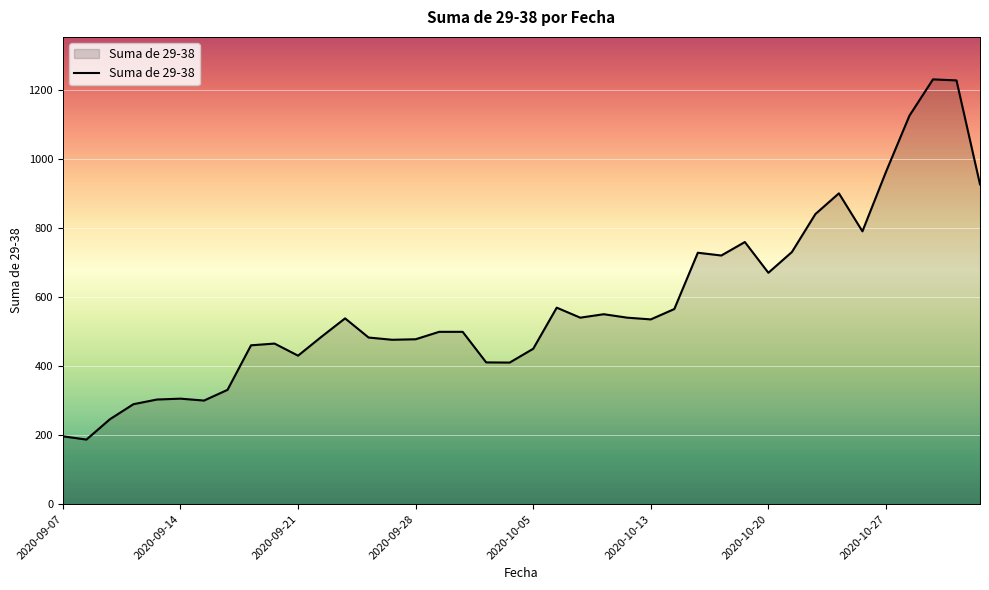

What is the difference between the maximum and minimum values?

1043.0